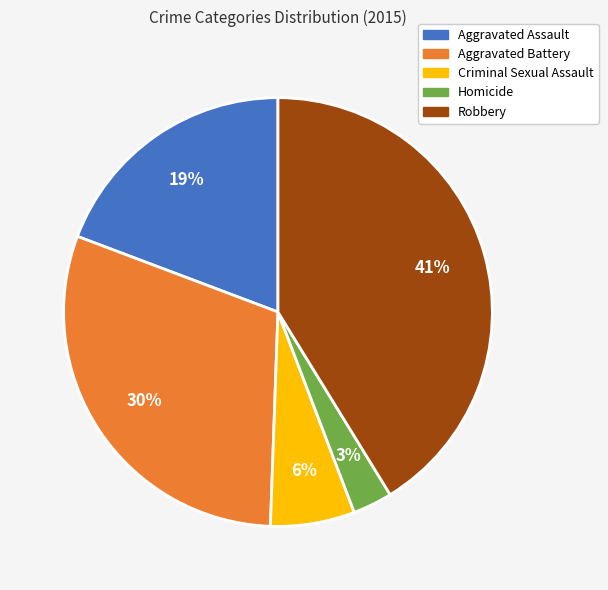

Rank the categories by value from lowest to highest.

Homicide, Criminal Sexual Assault, Aggravated Assault, Aggravated Battery, Robbery